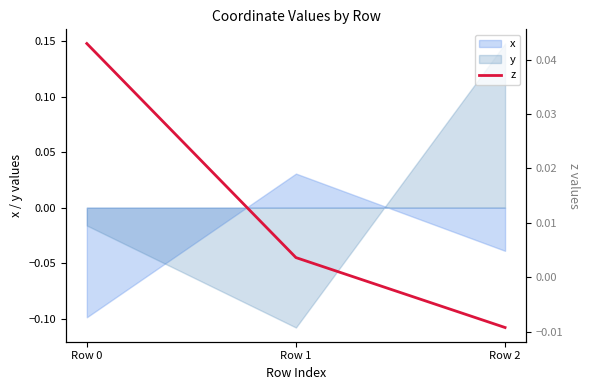

The chart shows a value of 0.0 at Row 1. True or false?

True